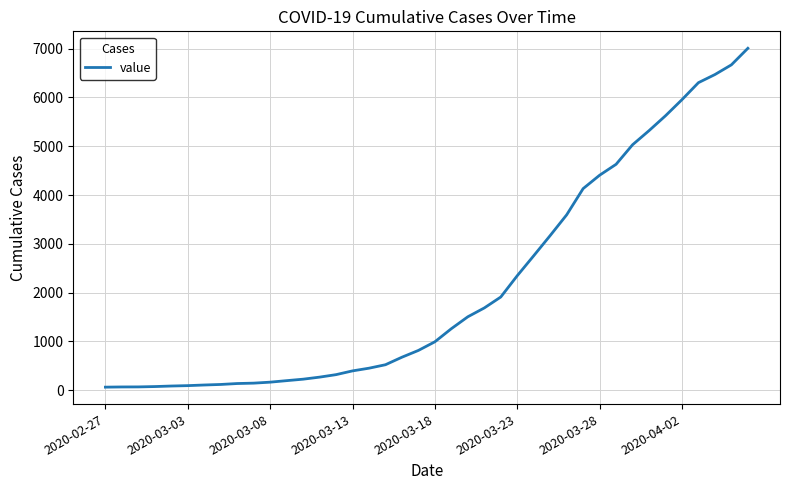

What is the greatest value displayed?

7005